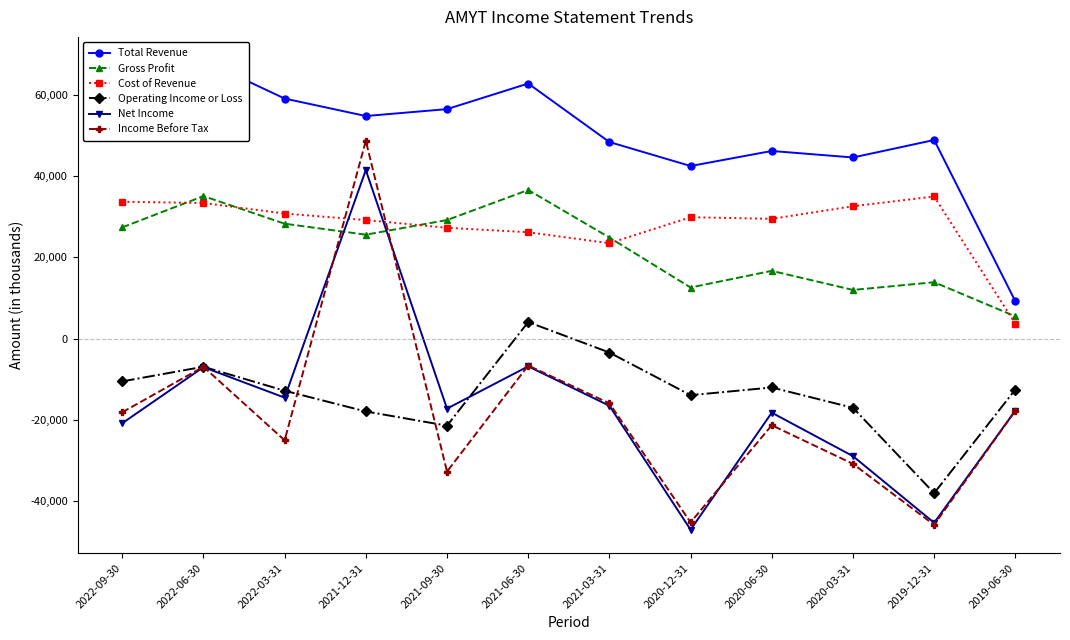

List the labels in order of Net Income value, largest first.

2021-12-31, 2021-06-30, 2022-06-30, 2022-03-31, 2021-03-31, 2021-09-30, 2019-06-30, 2020-06-30, 2022-09-30, 2020-03-31, 2019-12-31, 2020-12-31